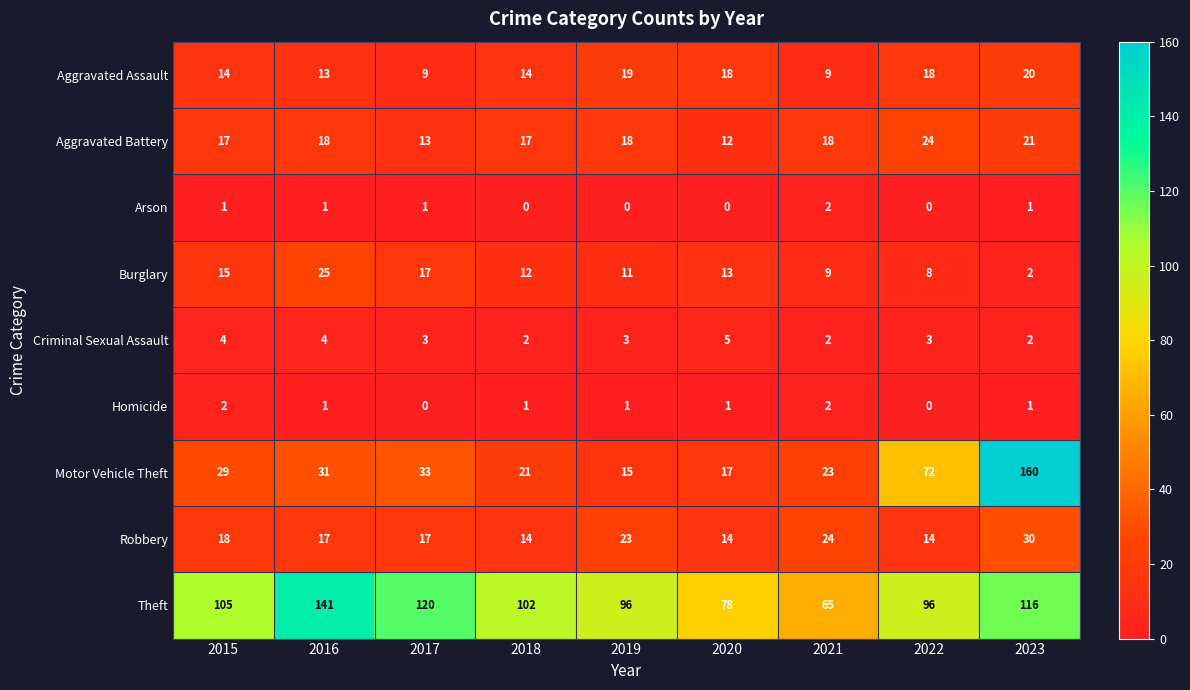

How many data points does each series have?

9